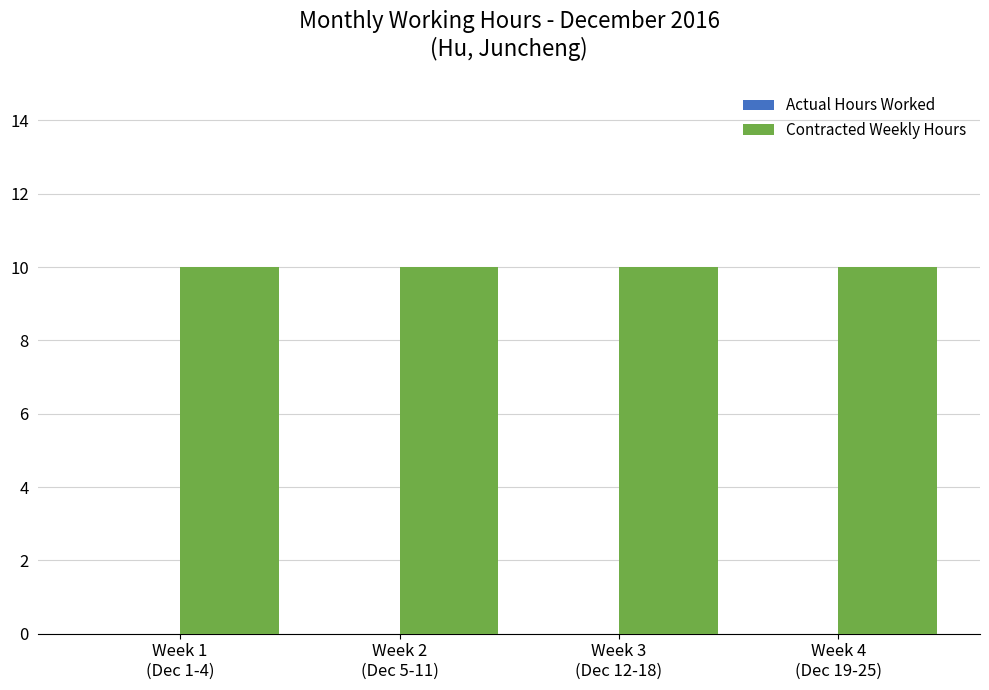

Rank the series at Week 4
(Dec 19-25) from highest to lowest value.

Contracted Weekly Hours, Actual Hours Worked